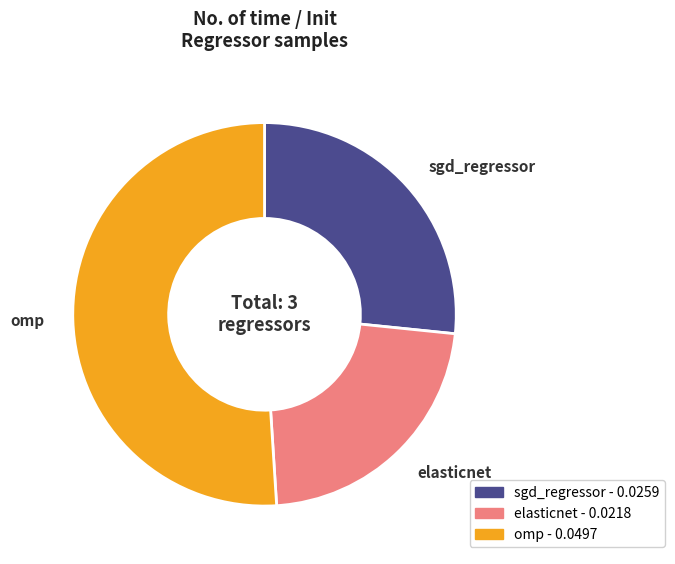

Combined, do sgd_regressor and elasticnet account for over 50%?

No